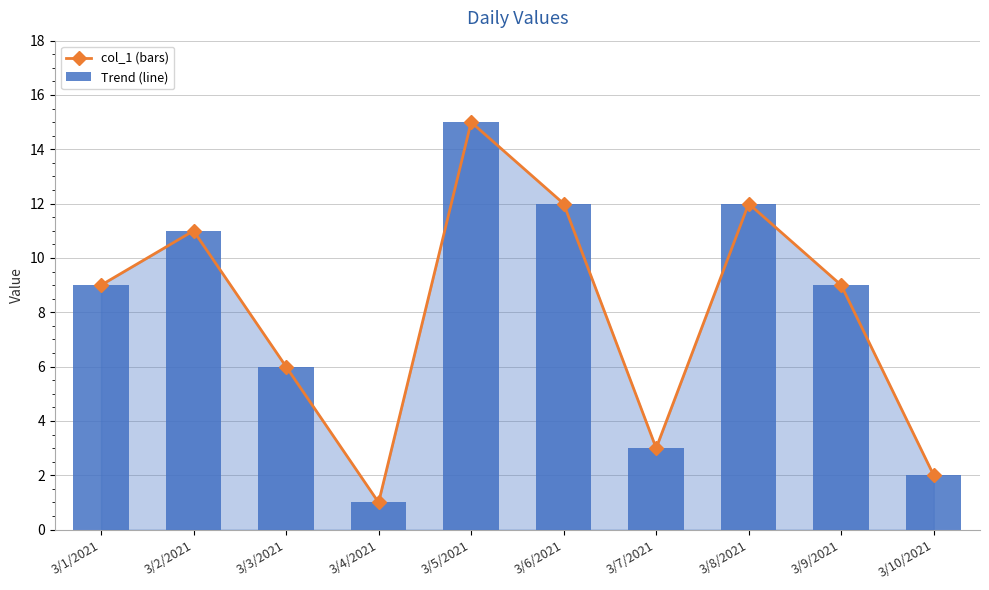

How many data points in col_1 are above 9?

4